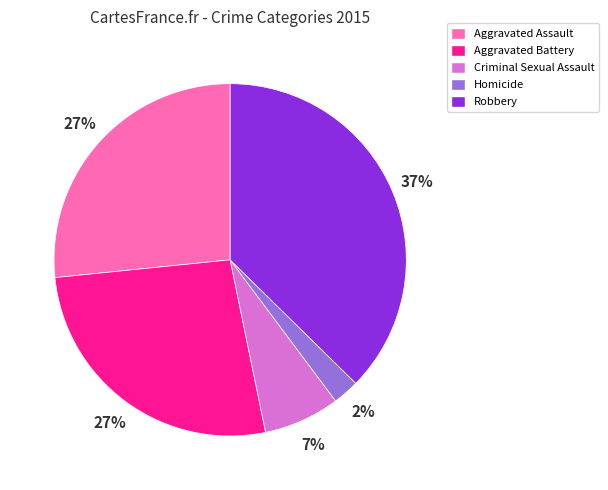

Does any single category account for the majority?

No